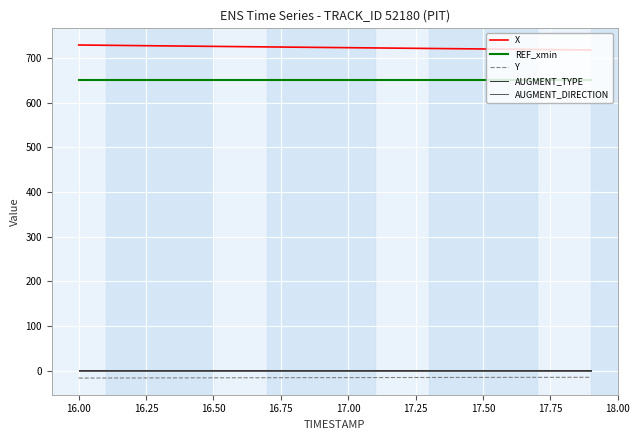

Which series has the largest total across all categories?

X